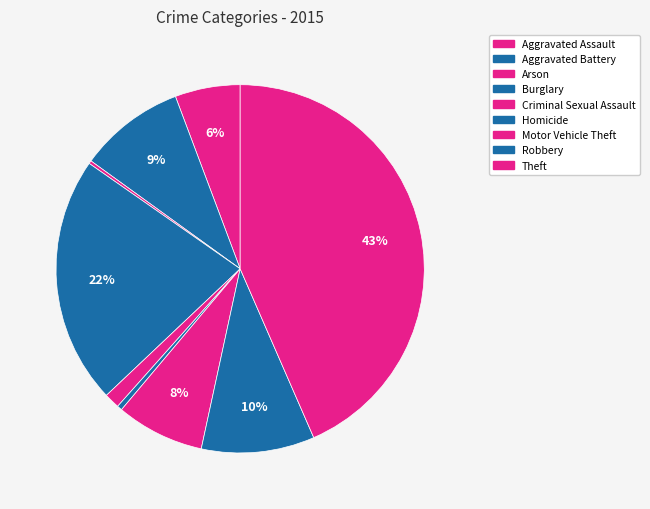

What percentage is the Burglary slice, to the nearest percent?

22%